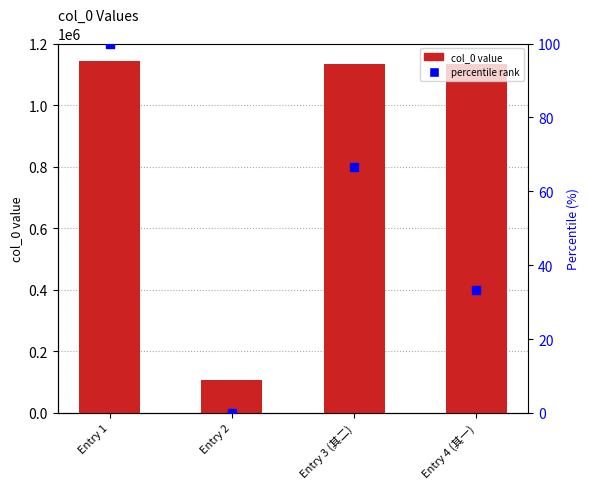

Which series reaches the maximum Y coordinate?

col_0